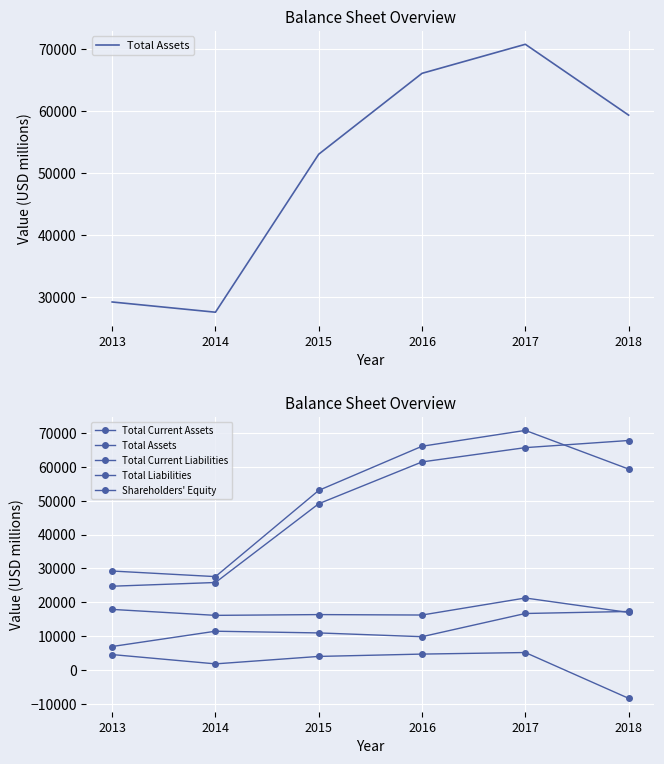

Does the chart display data point markers on the line(s)?

No